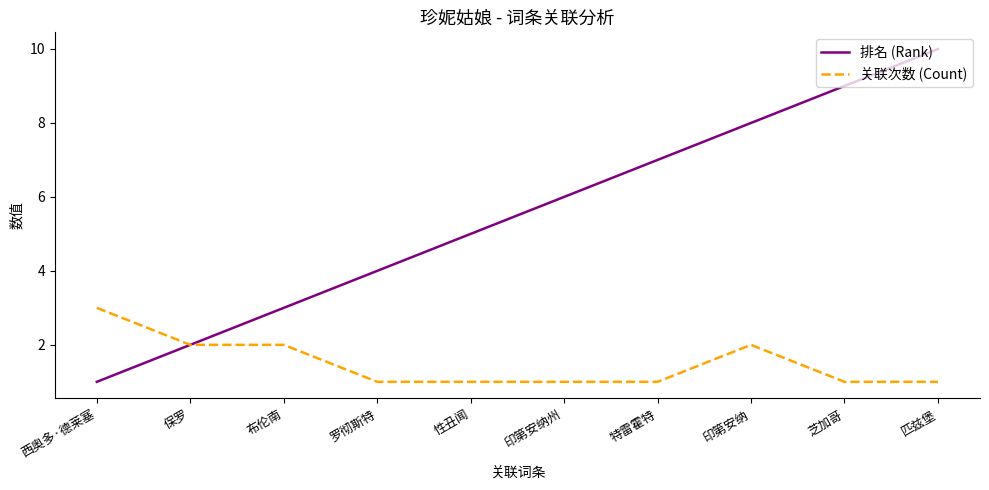

What is the sum of the 关联次数 (Count) values at 保罗 and 性丑闻?

3